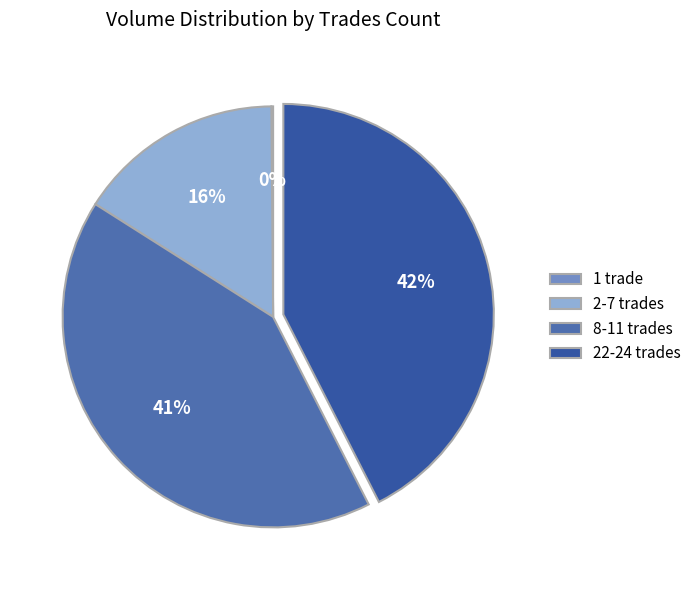

To the nearest percent, what is the difference between the largest and smallest slice percentages?

42%